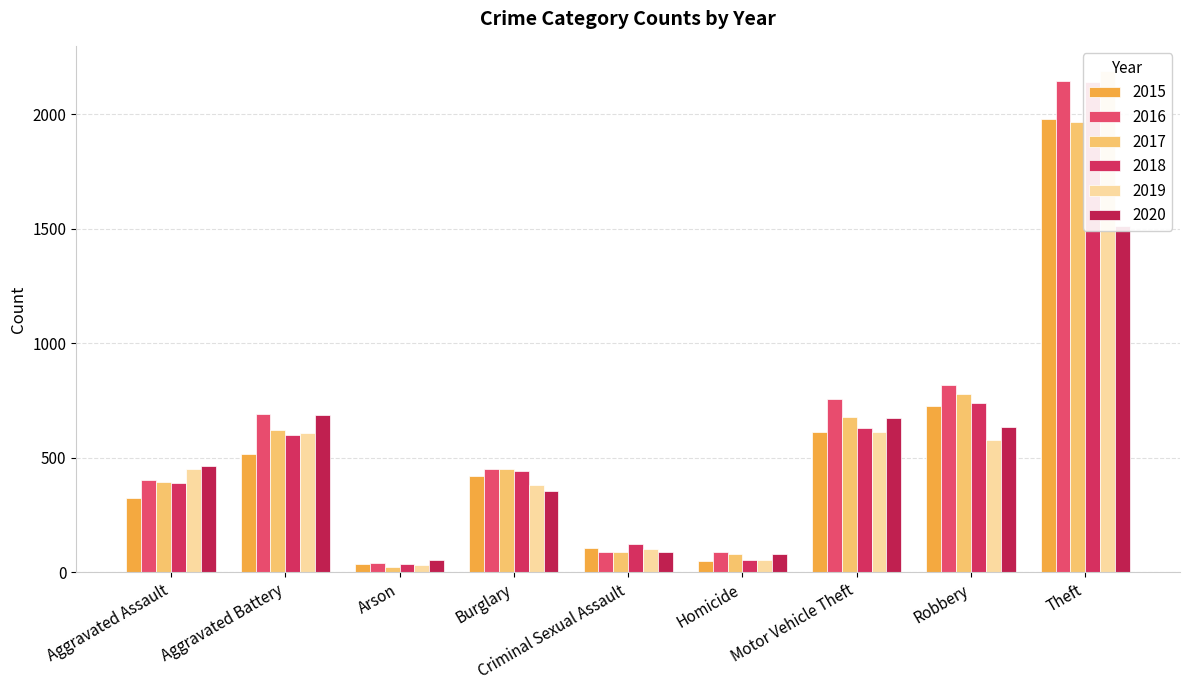

What is the maximum value shown in the chart?

2190